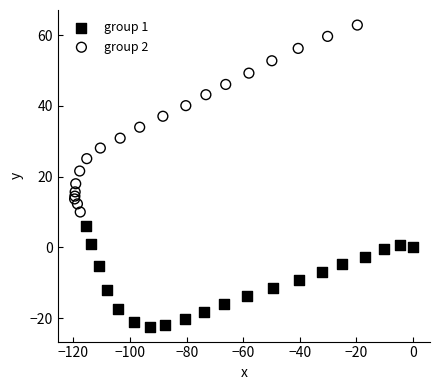

Which series reaches the maximum Y coordinate?

group 2